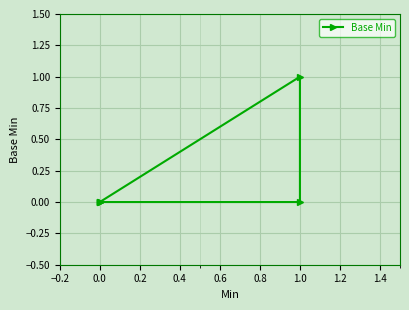

Between 1.0 and 0.0, which is larger?

1.0